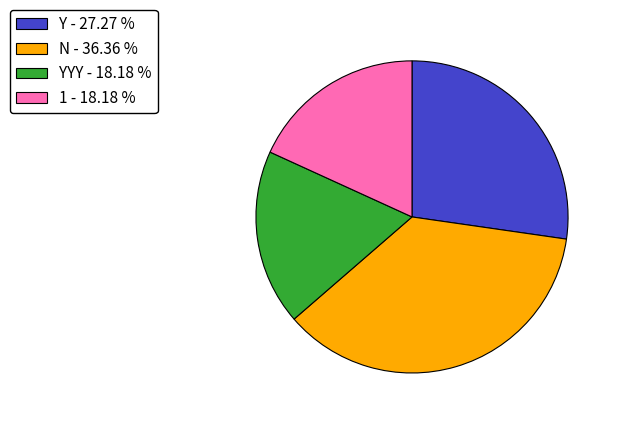

Do Y - 27.27 % and N - 36.36 % together represent more than half of the pie?

Yes